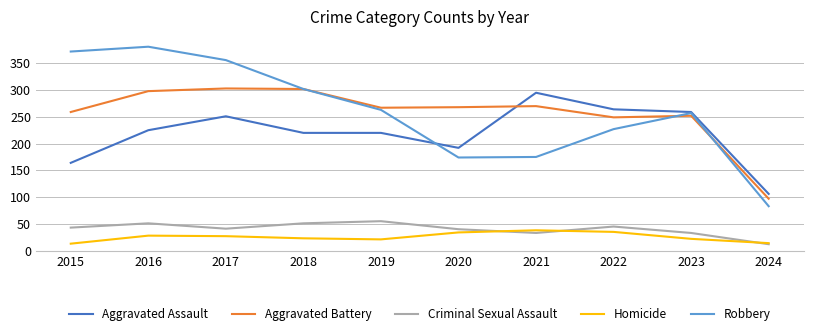

Is it true that Criminal Sexual Assault equals 51 at 2016?

True